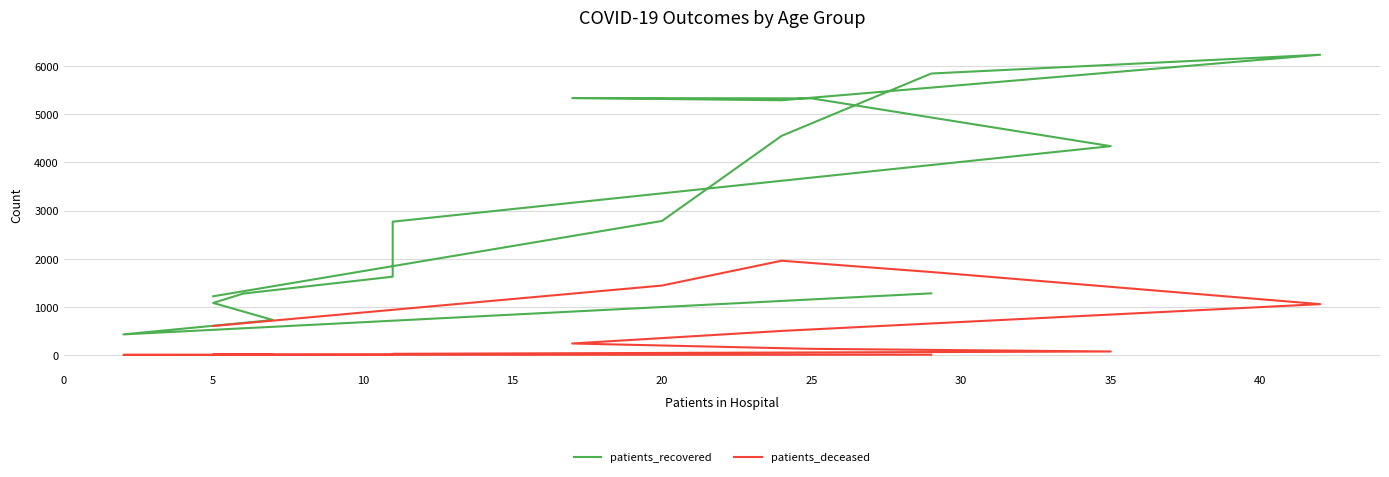

Reading left to right, list all the values displayed in this chart.

patients_recovered: 1280	428	726	1081	1275	1626	2768	4336	5328	5335	5289	6234	5844	4550	2783	1219
patients_deceased: 6	3	2	10	11	12	25	73	128	239	500	1056	1723	1957	1442	602